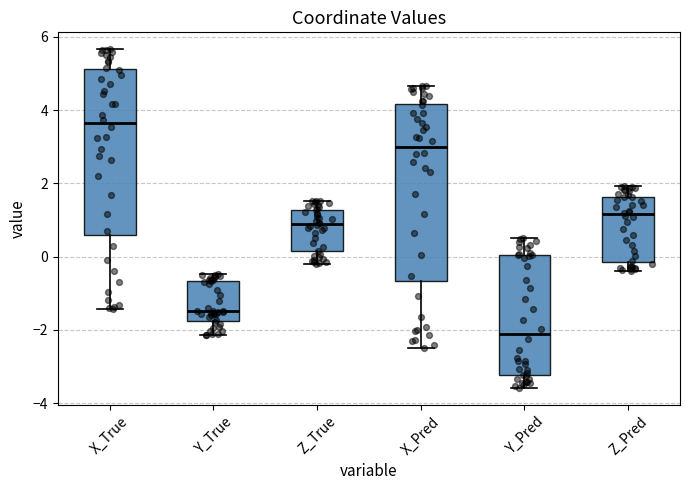

Where is the upper edge of the box for Y_True on the y-axis? The values are not printed on the chart, so give them approximately, as read against the axis.

-0.6